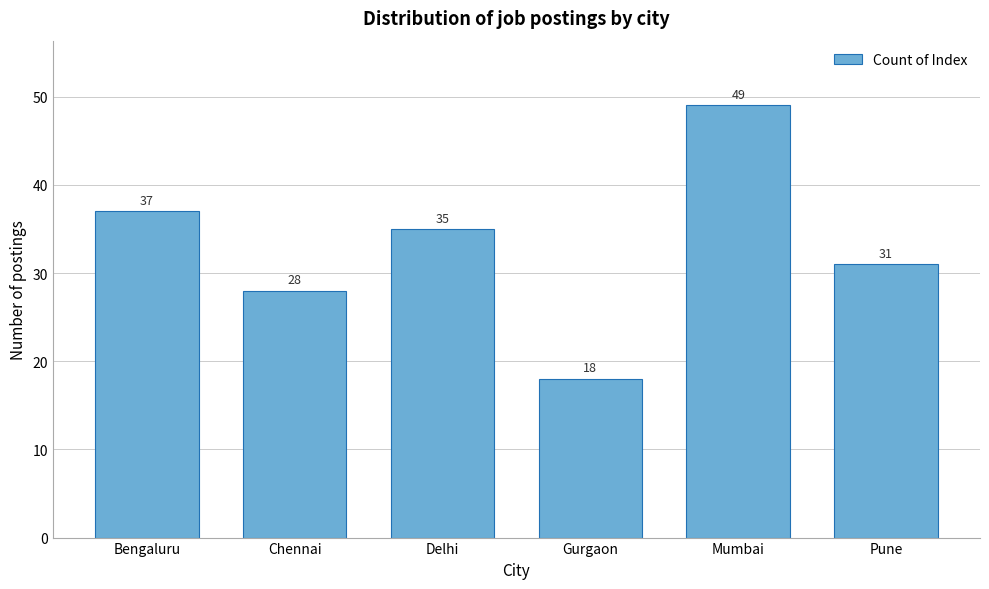

Reading left to right, what are all the values shown in this chart?

Bengaluru=37	Chennai=28	Delhi=35	Gurgaon=18	Mumbai=49	Pune=31